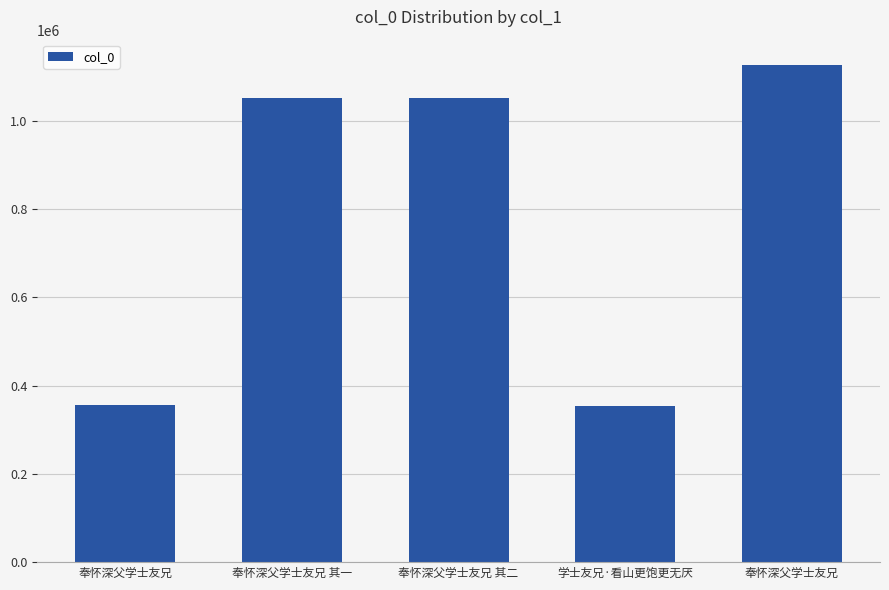

At which label does the data first exceed 1051817?

奉怀深父学士友兄 其二